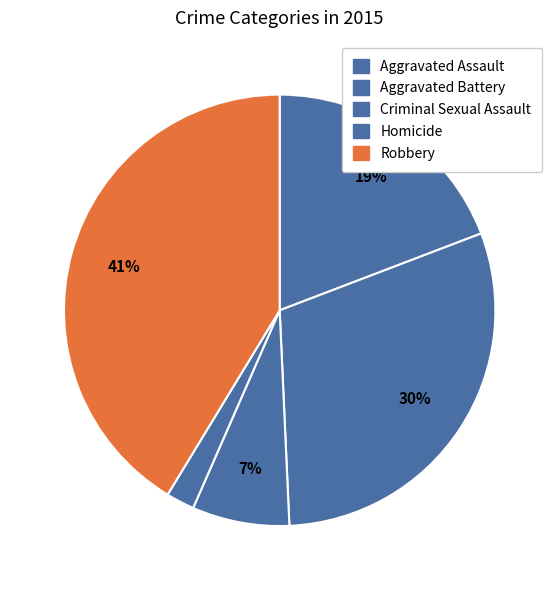

To the nearest percent, what is the average slice percentage?

20%